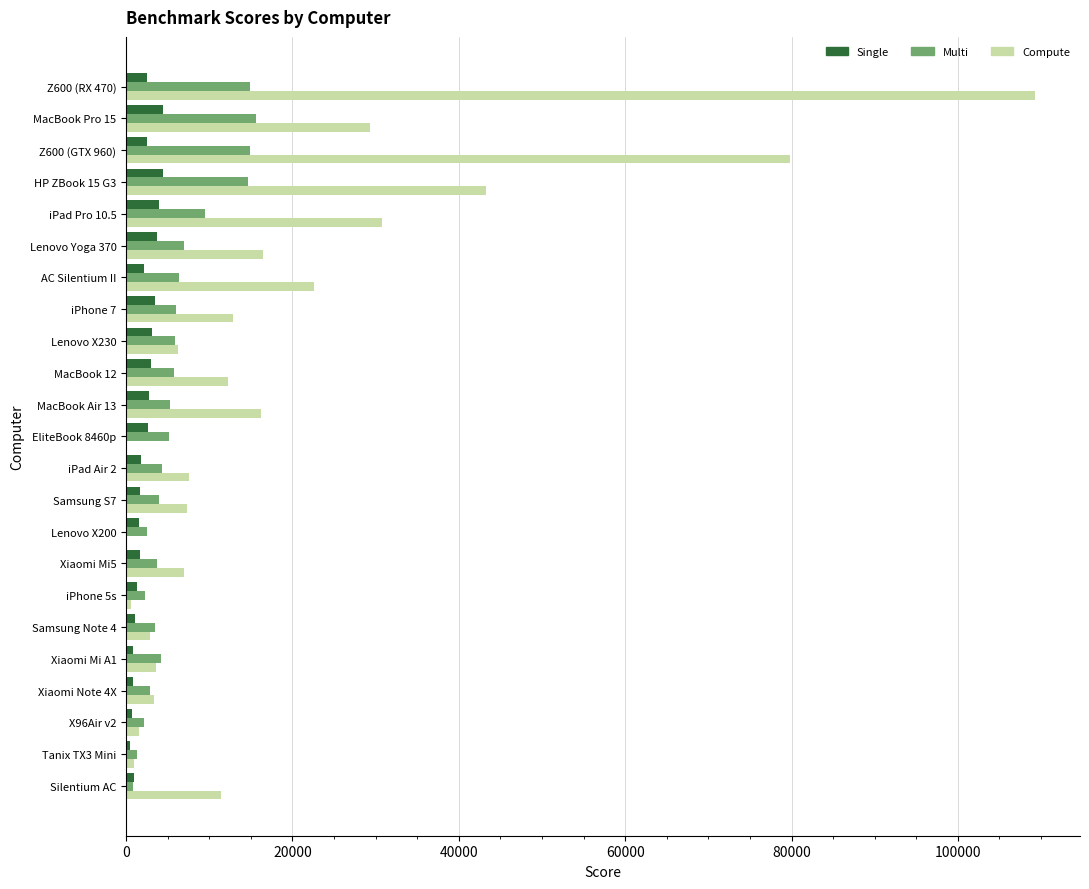

What is the sum of all Multi values?

142417